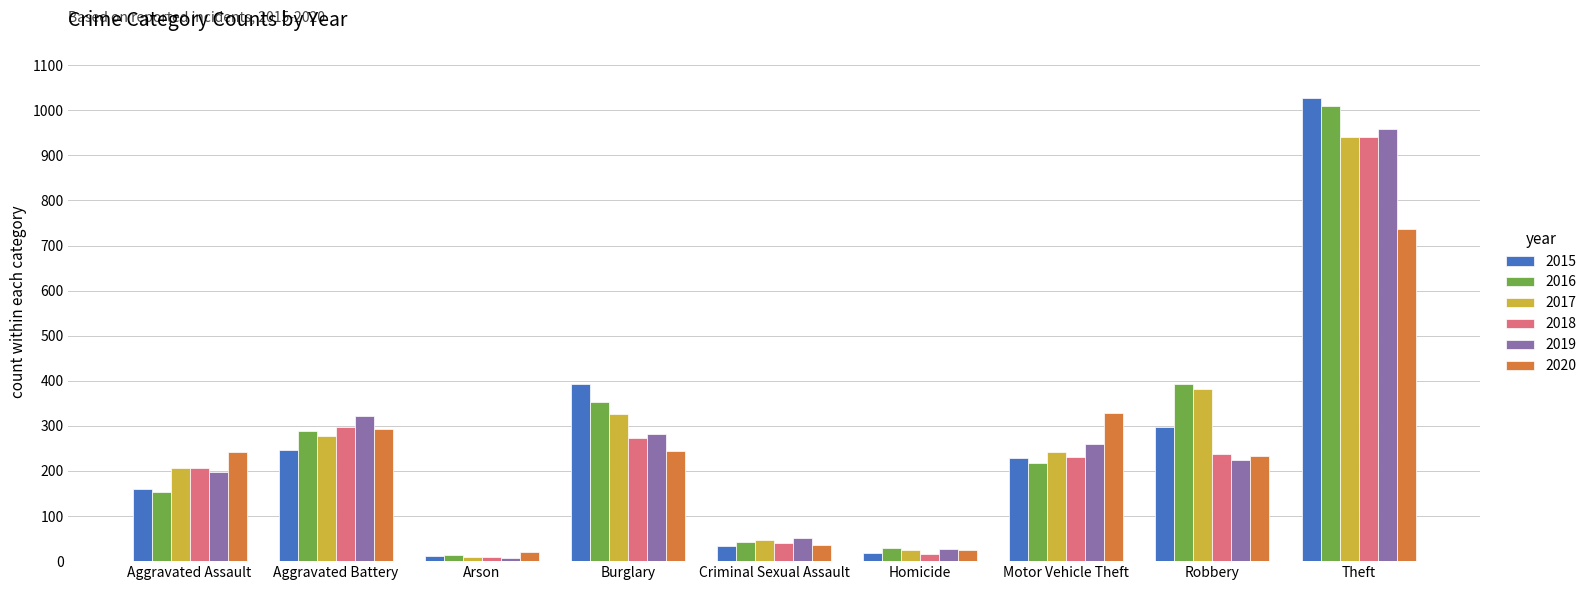

What is the label of the 4th bar from the right?

Homicide